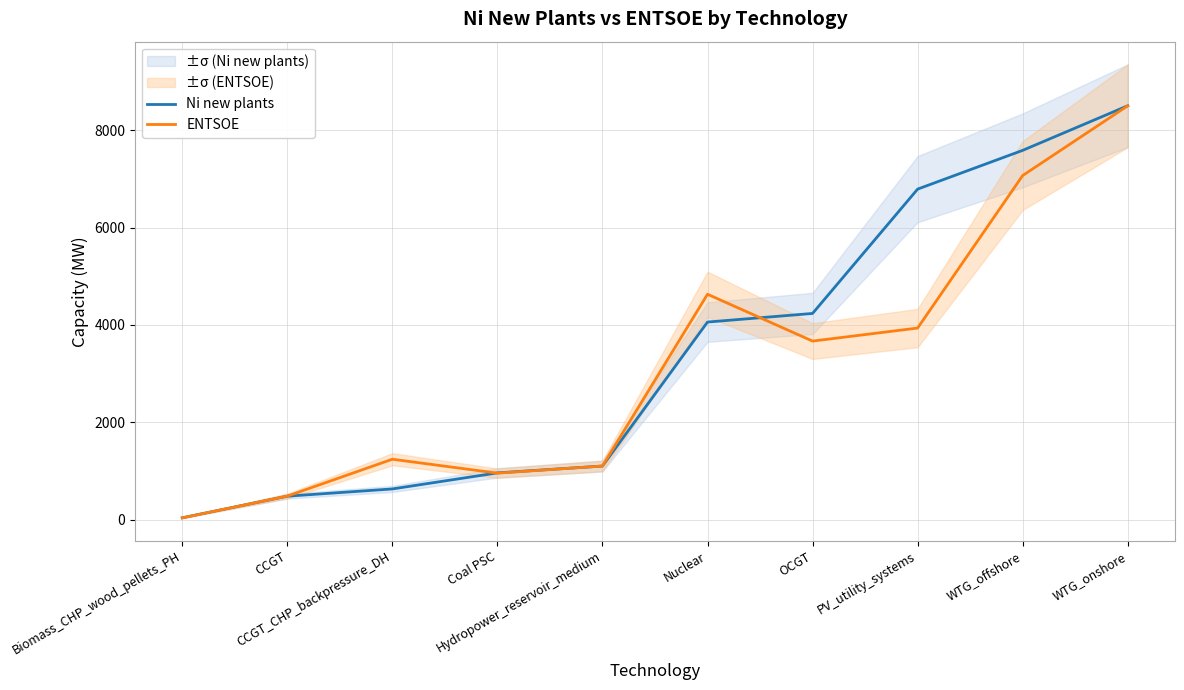

What is the value of the Ni new plants point at the 10th from the left?

8502.0